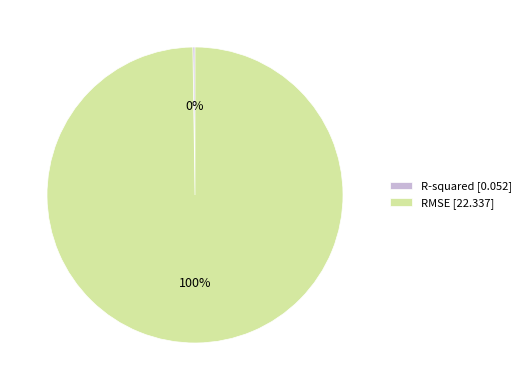

To the nearest percent, what is the difference between the largest and smallest slice percentages?

100%